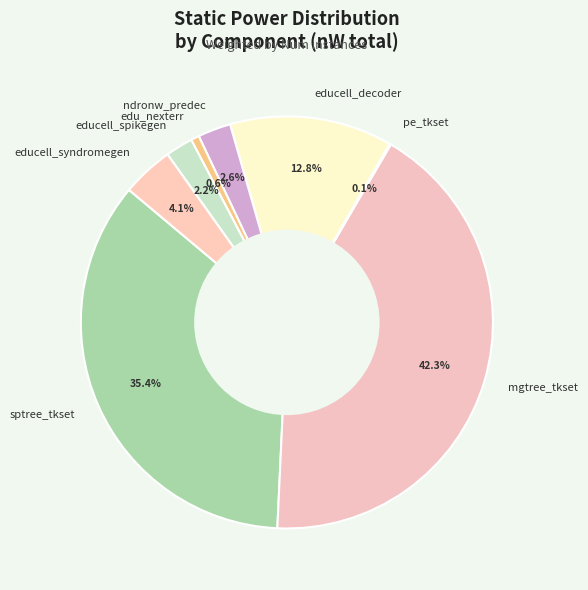

What percentage do ndronw_predec and edu_nexterr together represent?

3.2%